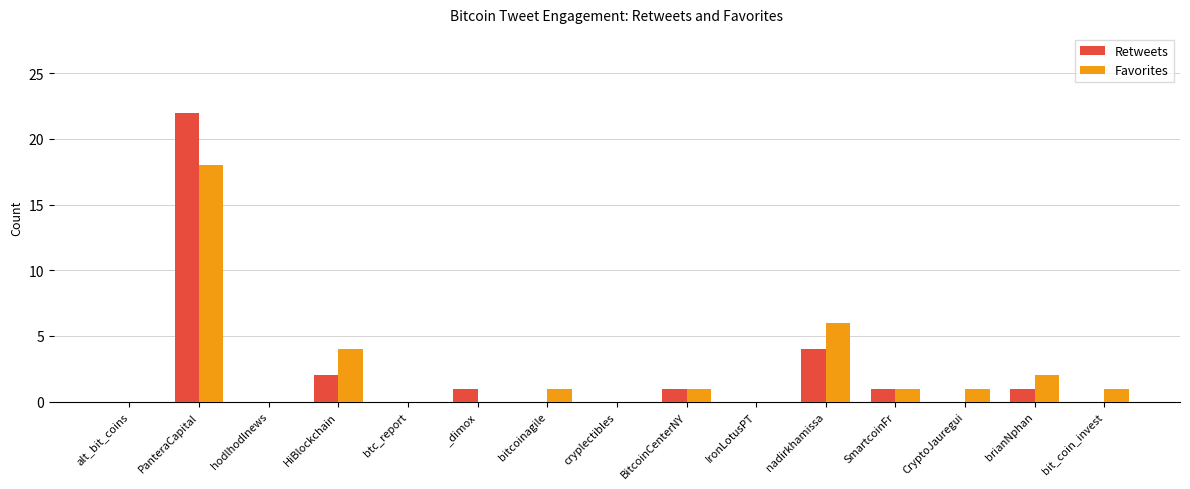

Which label corresponds to the largest value in the chart?

PanteraCapital